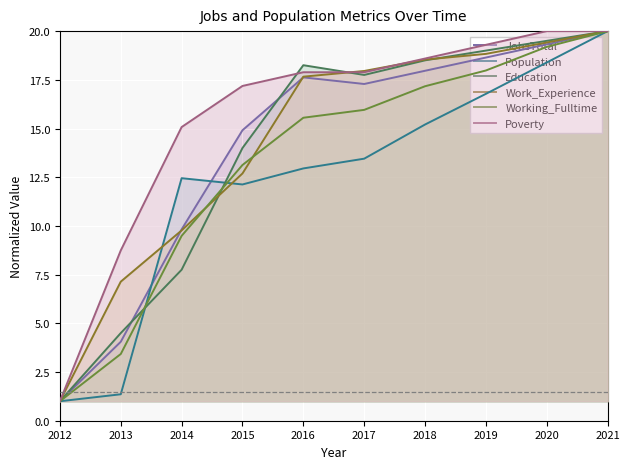

What is the minimum value shown in the chart?

1.0